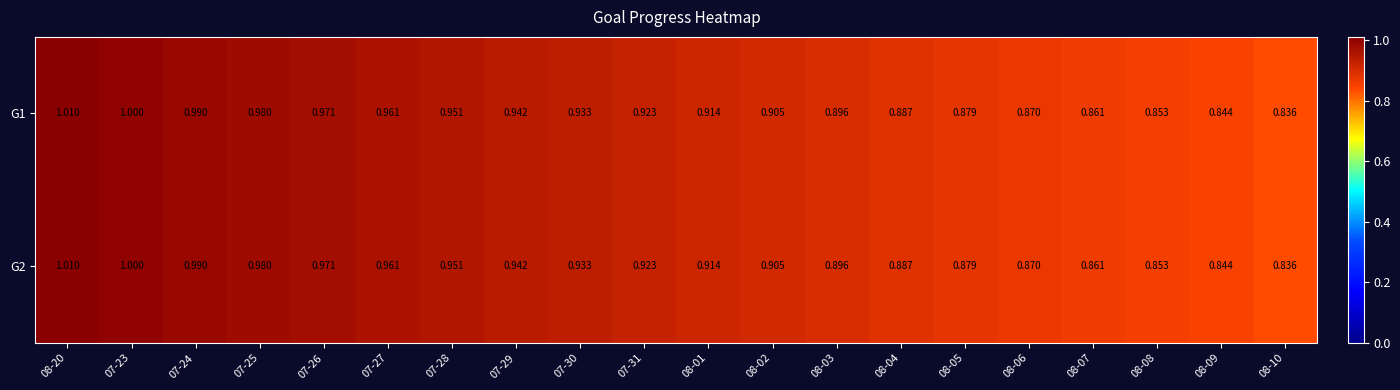

Is the value of G1 at 07-24 greater than the value of G2 at 08-03?

Yes